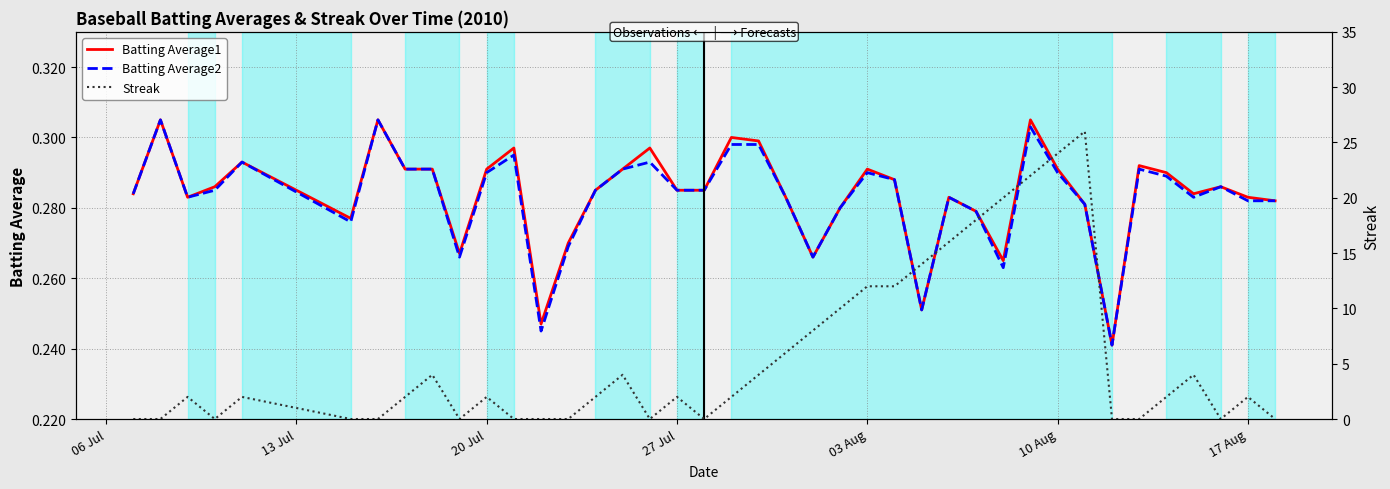

Count the number of categories in the chart.

40